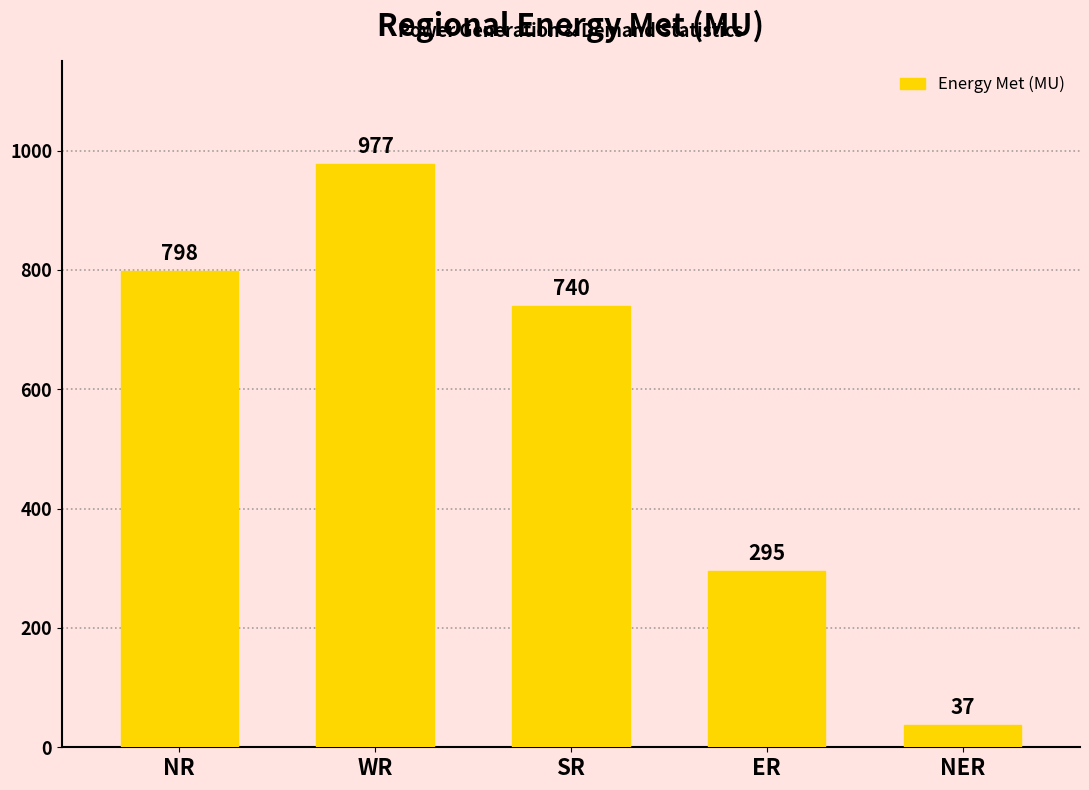

What is the average value?

569